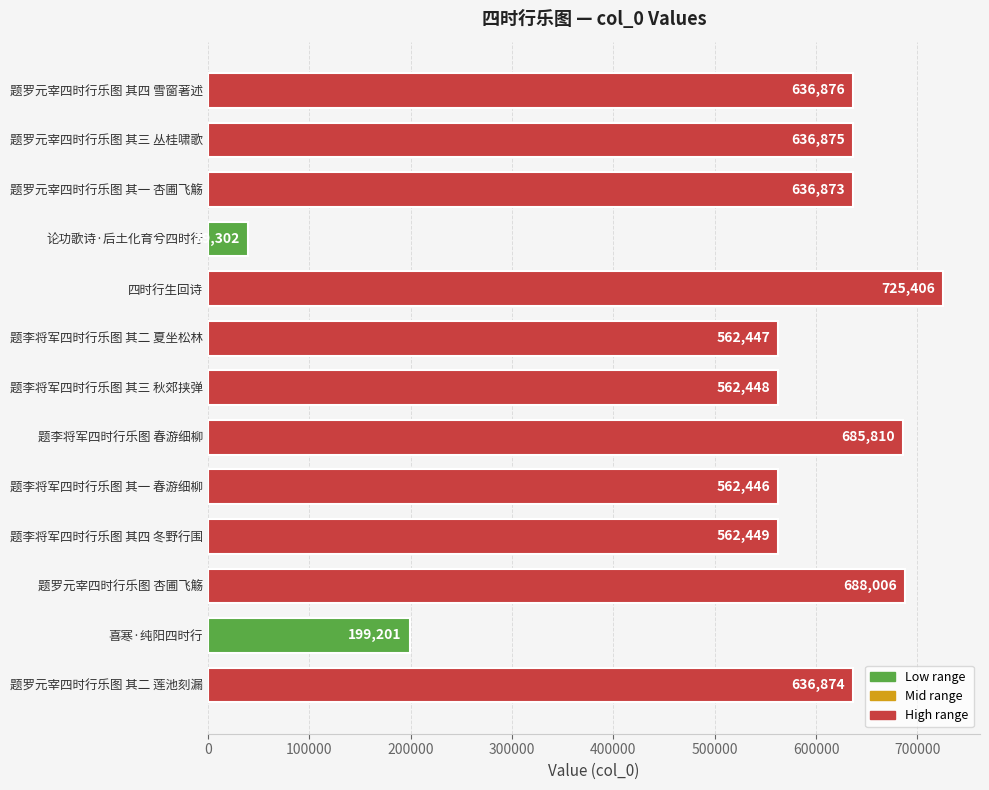

List the labels in order of value, largest first.

四时行生回诗, 题罗元宰四时行乐图 杏圃飞觞, 题李将军四时行乐图 春游细柳, 题罗元宰四时行乐图 其四 雪窗著述, 题罗元宰四时行乐图 其三 丛桂啸歌, 题罗元宰四时行乐图 其二 莲池刻漏, 题罗元宰四时行乐图 其一 杏圃飞觞, 题李将军四时行乐图 其四 冬野行围, 题李将军四时行乐图 其三 秋郊挟弹, 题李将军四时行乐图 其二 夏坐松林, 题李将军四时行乐图 其一 春游细柳, 喜寒·纯阳四时行, 论功歌诗·后土化育兮四时行